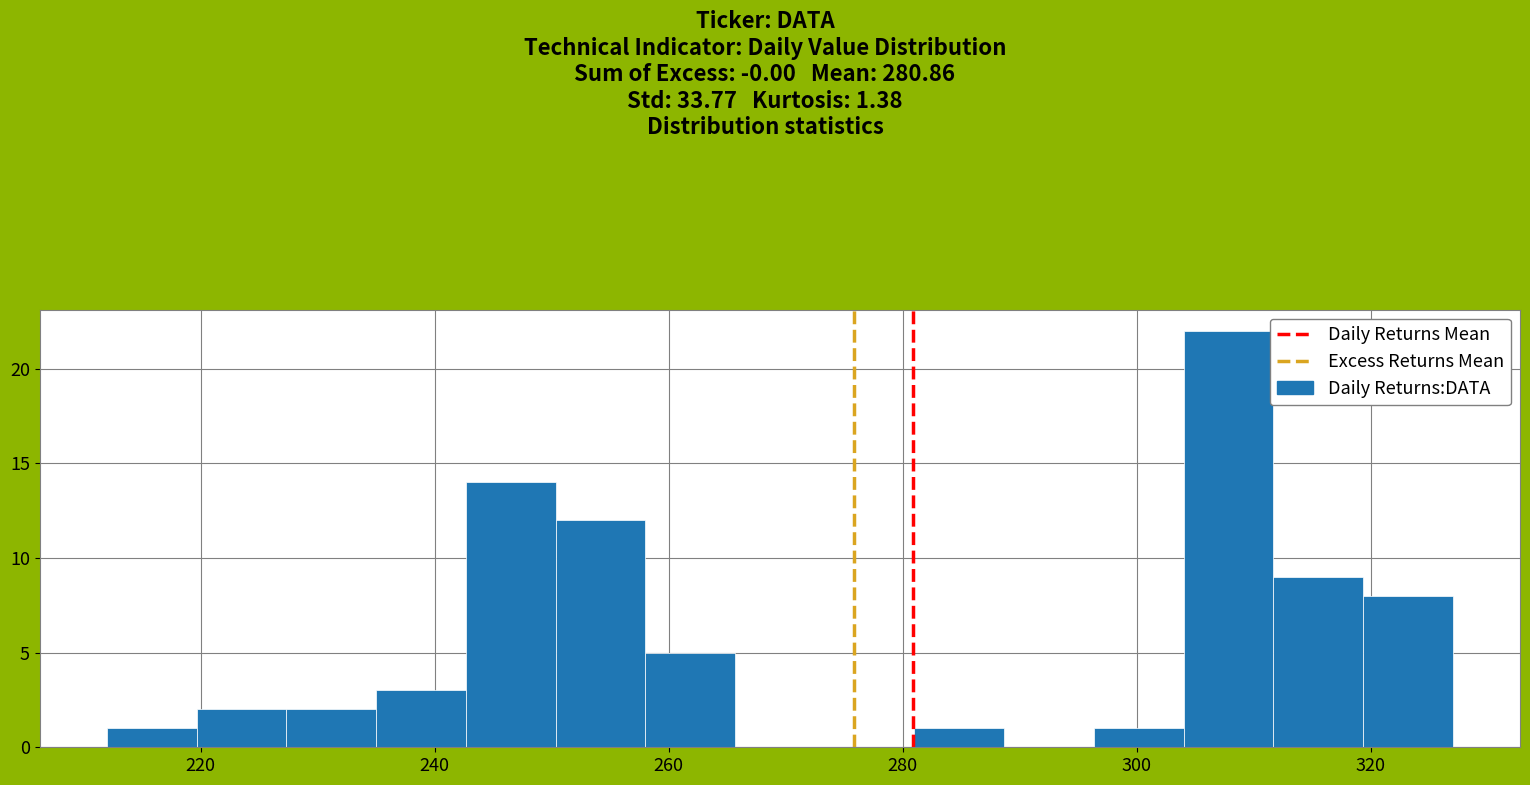

Around what value on the x-axis is the tallest bar? Give the approximate position of its centre, as read against the axis.

308